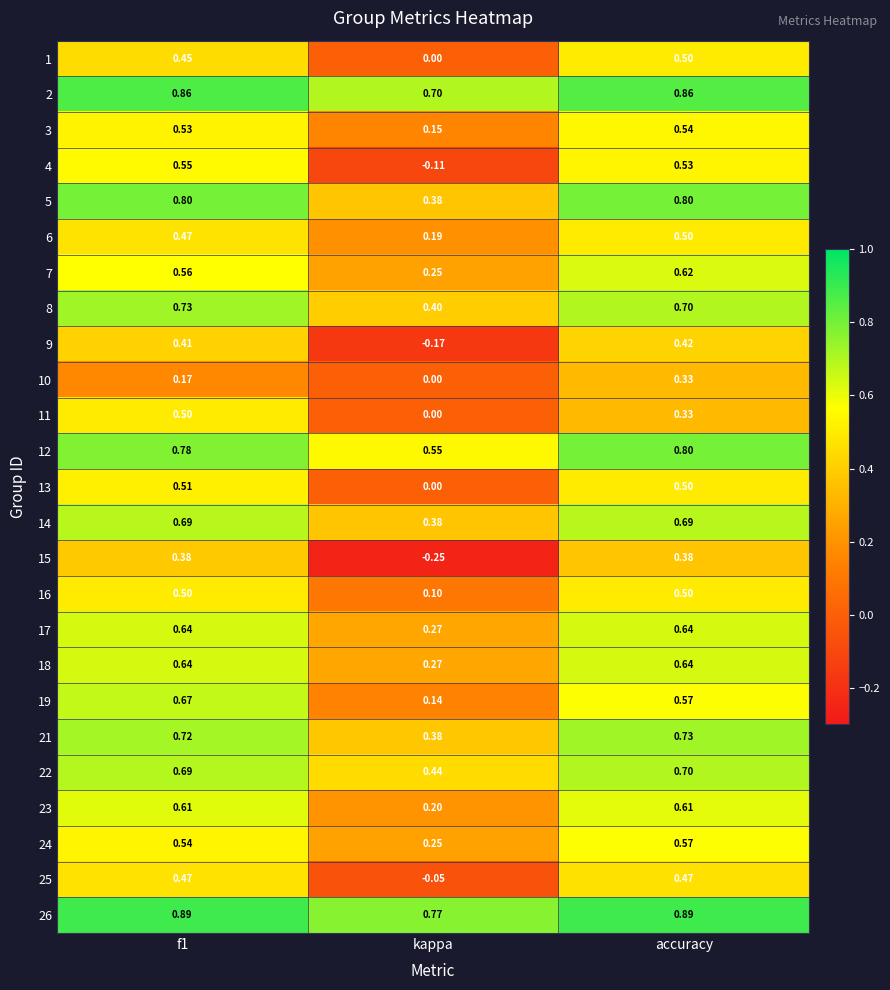

Which category has the lowest value in the 5 series?

kappa